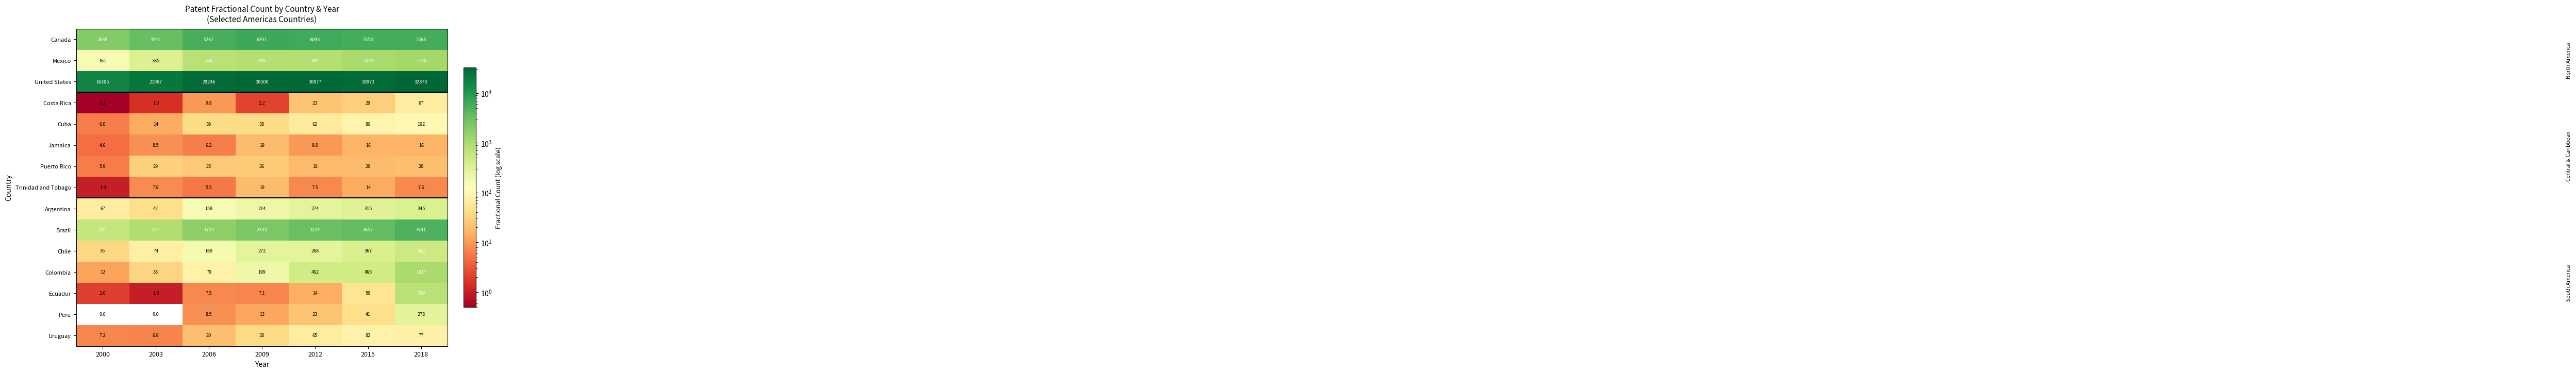

List the labels in order of Colombia value, largest first.

2018, 2015, 2012, 2009, 2006, 2003, 2000